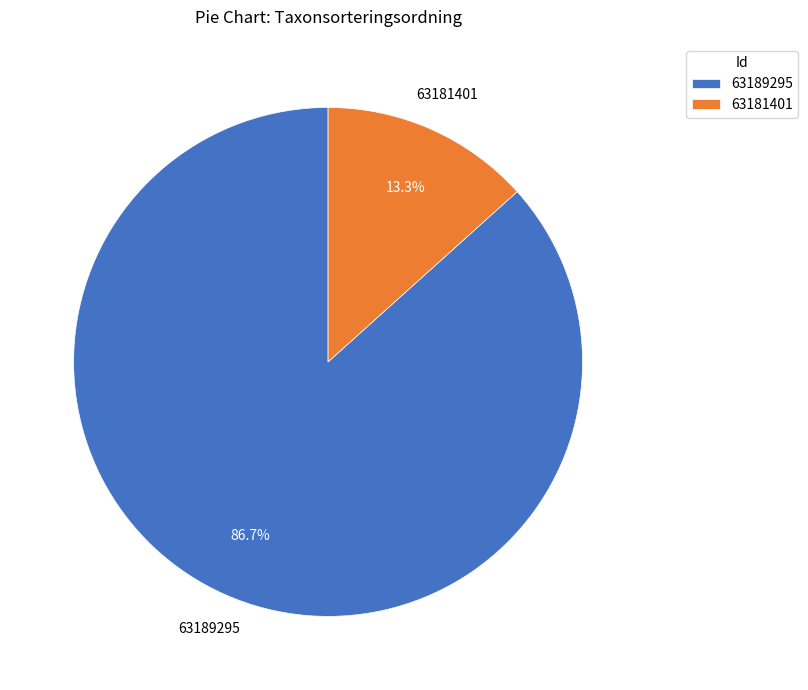

Does any single category account for the majority?

Yes